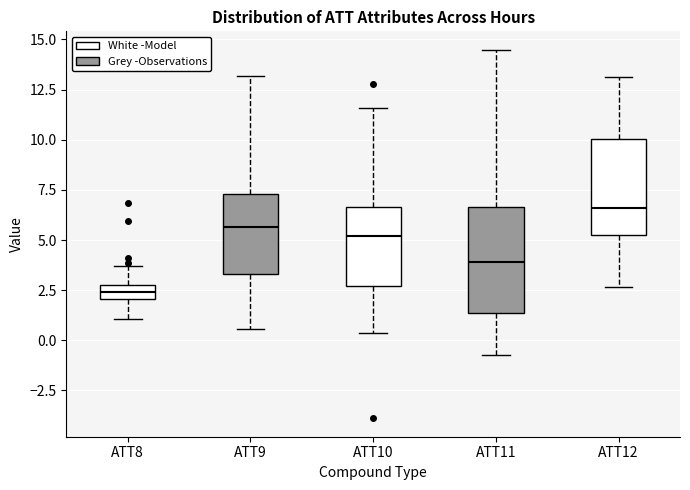

Where is the upper edge of the box for ATT11 on the y-axis? The values are not printed on the chart, so give them approximately, as read against the axis.

6.5